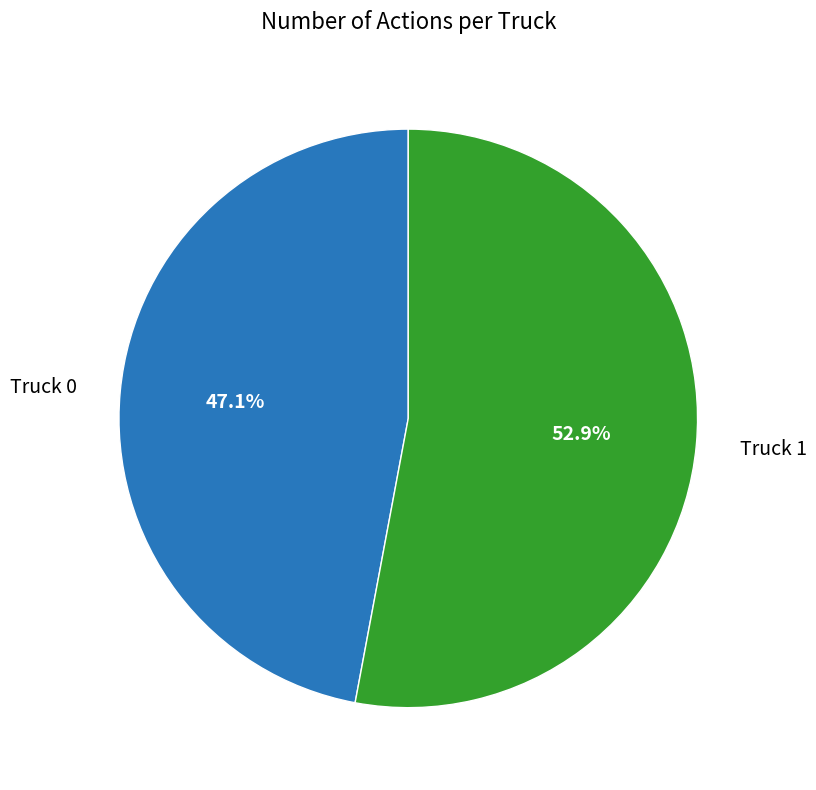

Does any single category account for the majority?

Yes